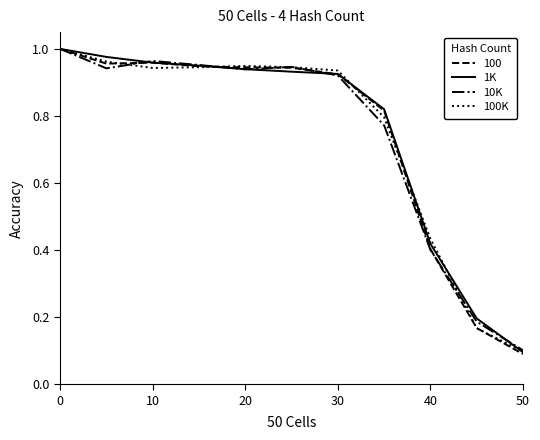

What is the maximum value for 10K?

1.0